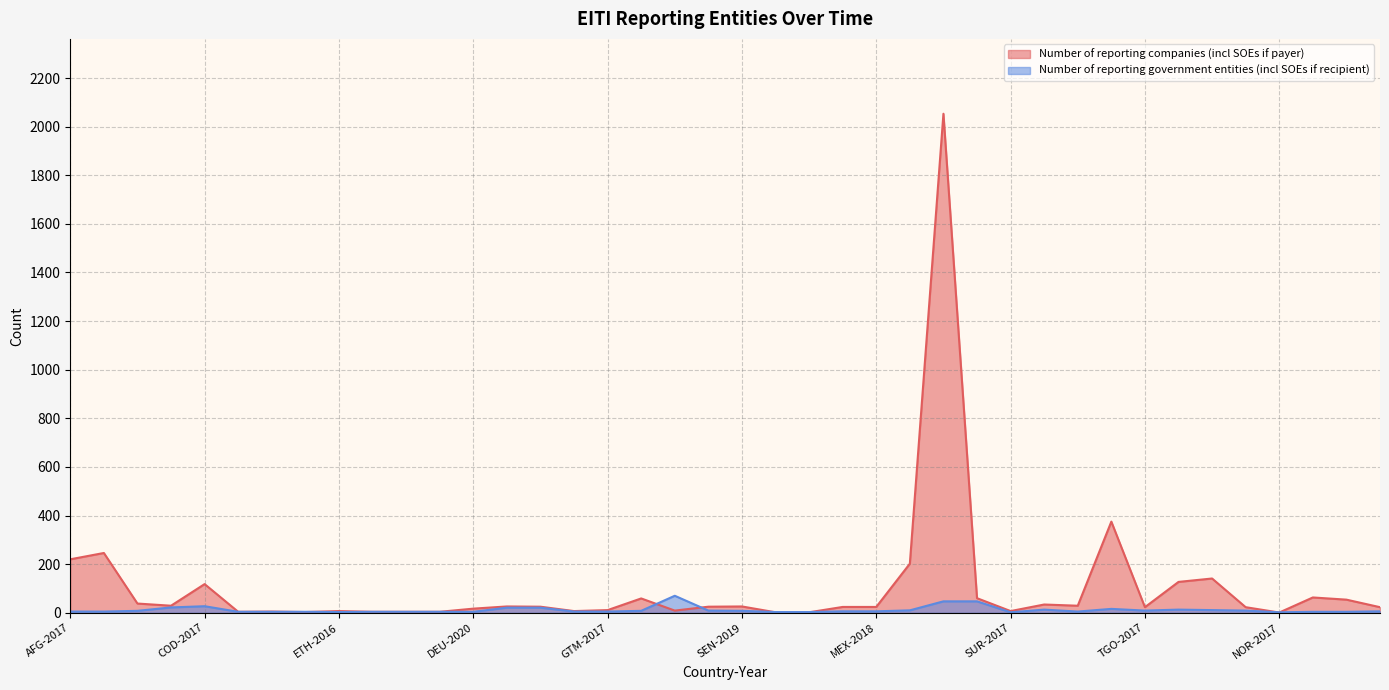

At which category does Number of reporting companies (incl SOEs if payer) reach its first local valley?

CIV-2018